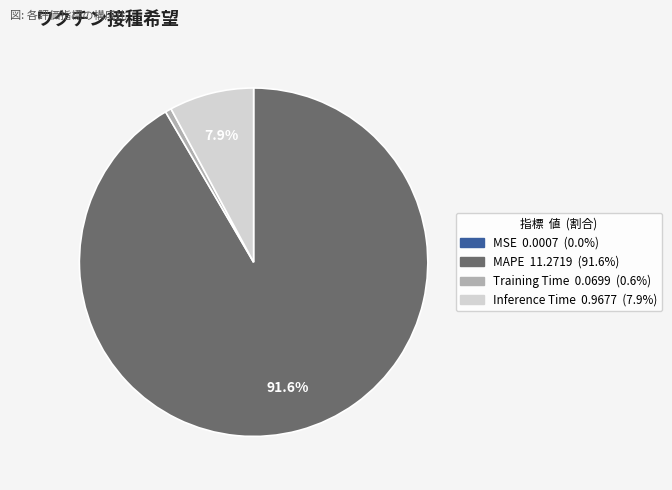

What percentage is the MAPE slice, to the nearest percent?

92%